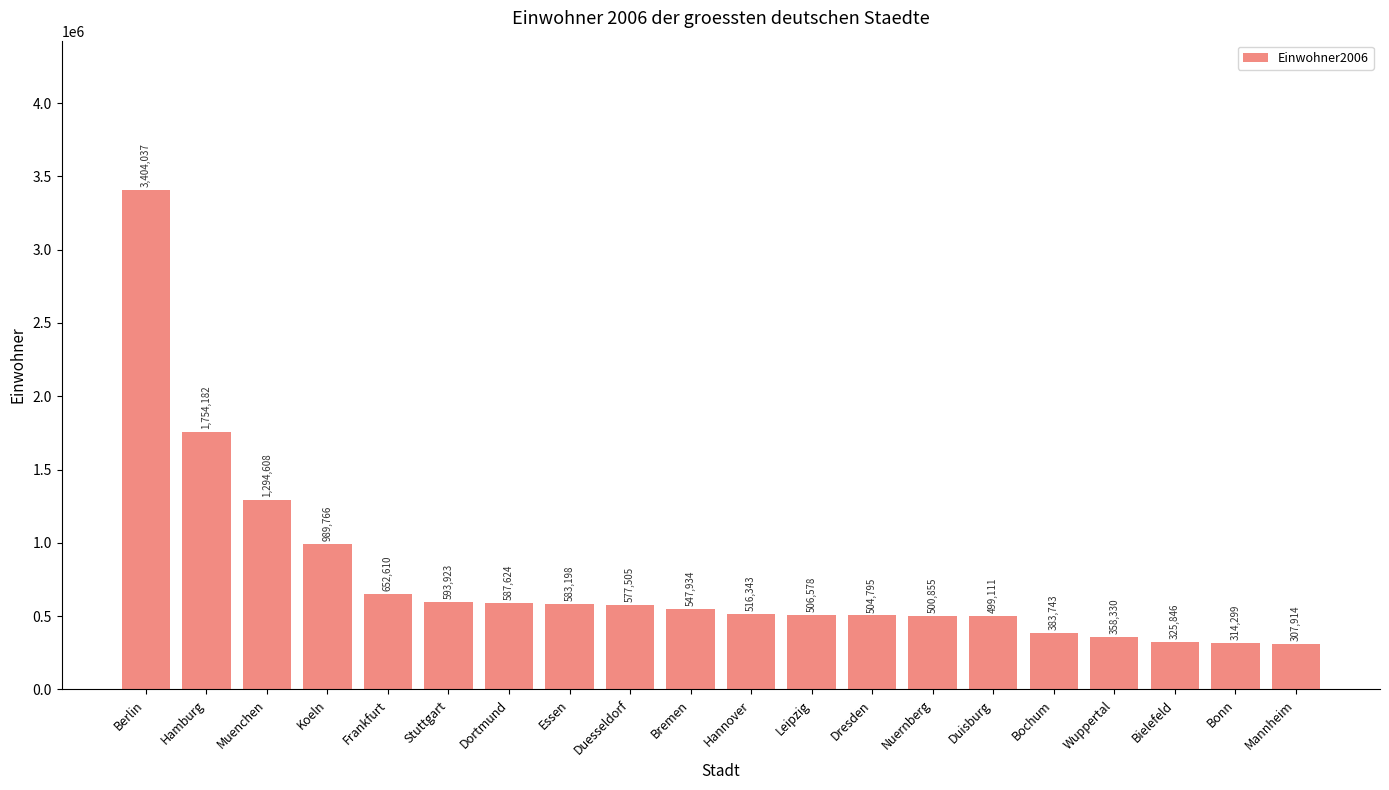

The value at Wuppertal is 635216. True or false?

False